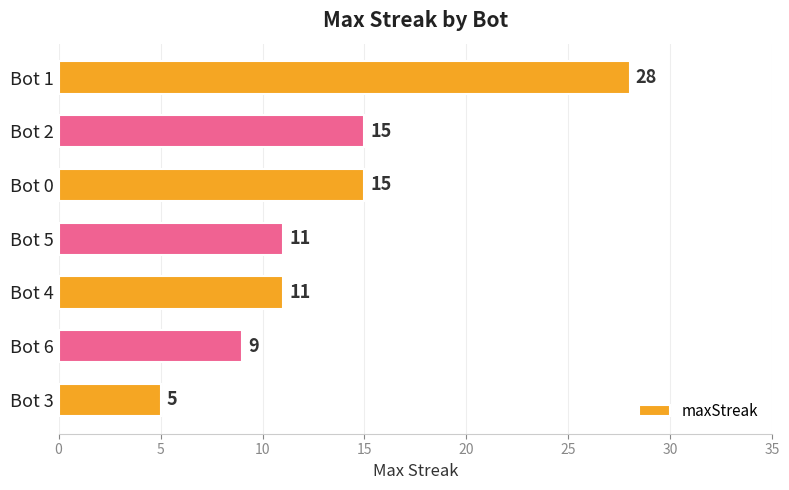

What is the greatest value displayed?

28